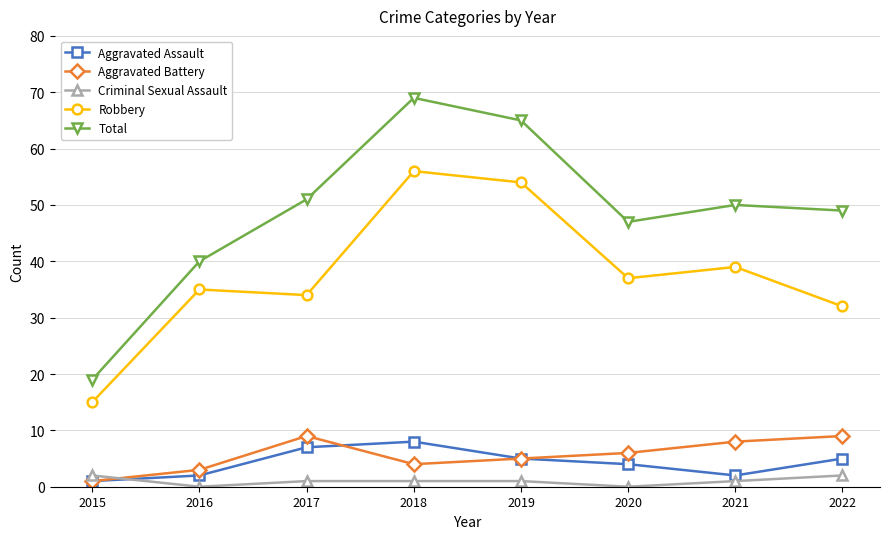

Does the chart display data point markers on the line(s)?

Yes